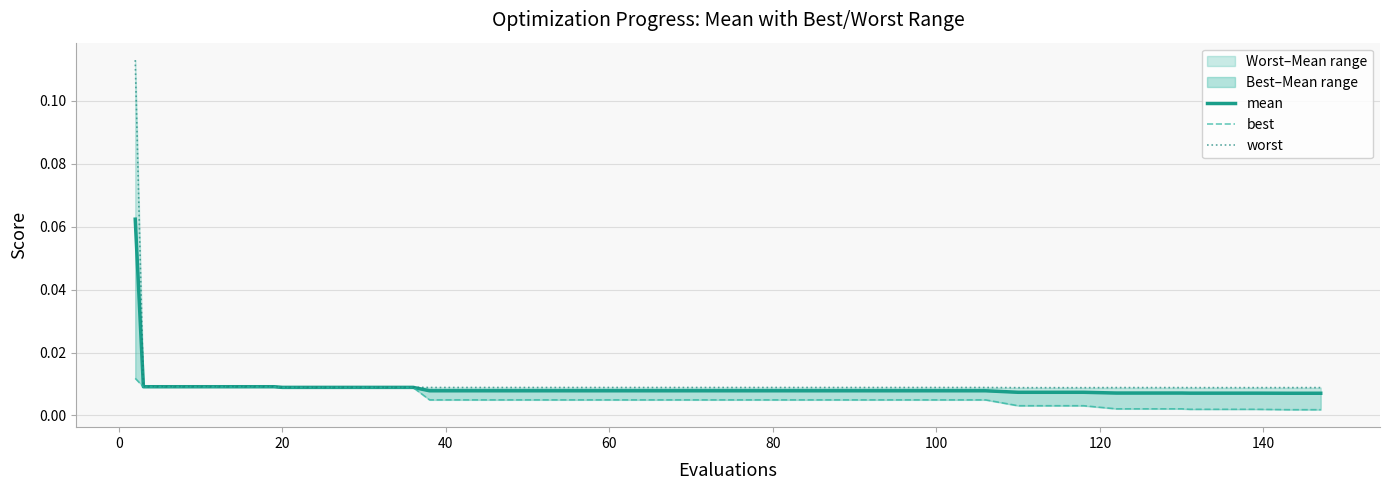

Is the value of mean at 100 greater than the value of worst at 25?

Yes